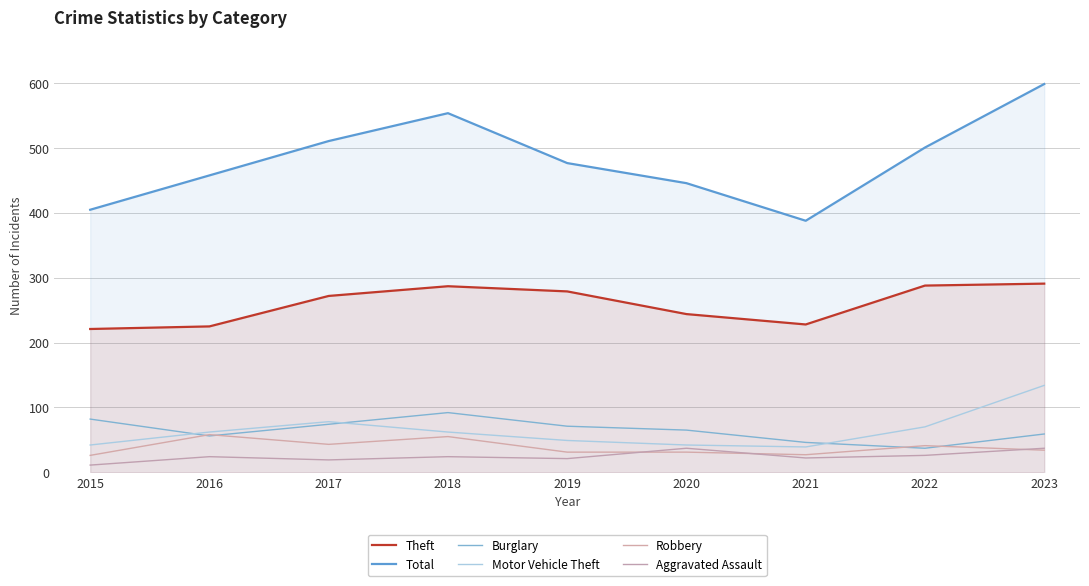

What is the sum of all Theft values?

2335